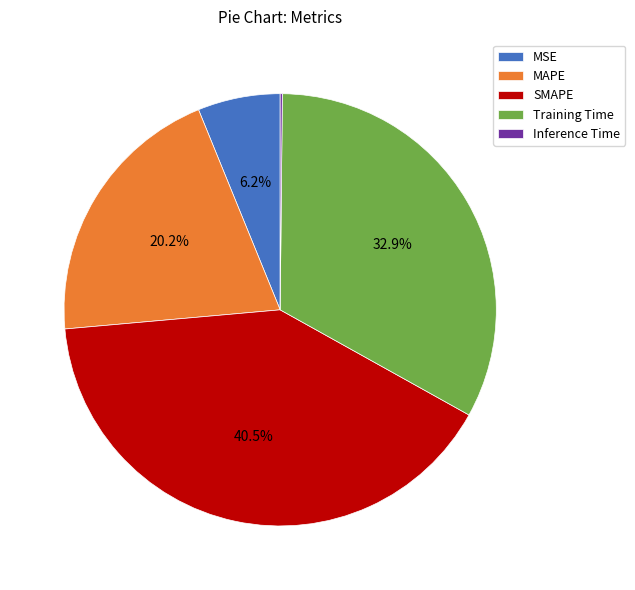

What portion of the pie excludes Training Time?

67.1%